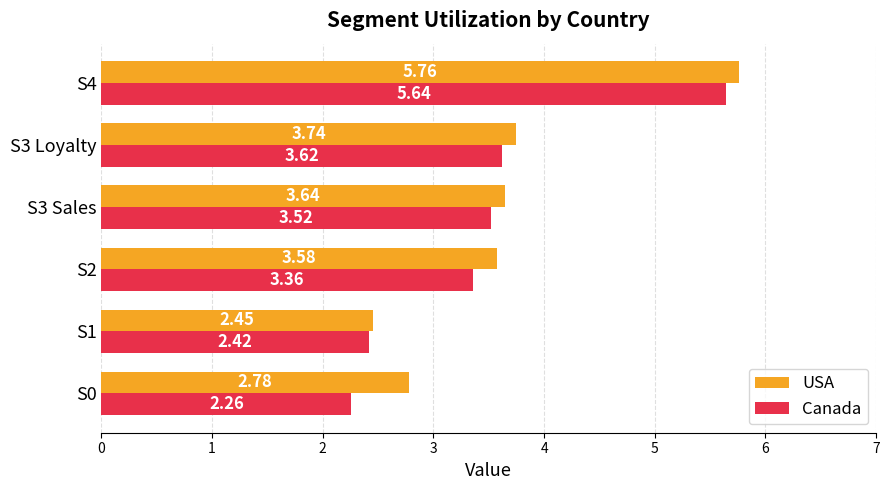

Is the value of Canada at S4 greater than the value of USA at S4?

No